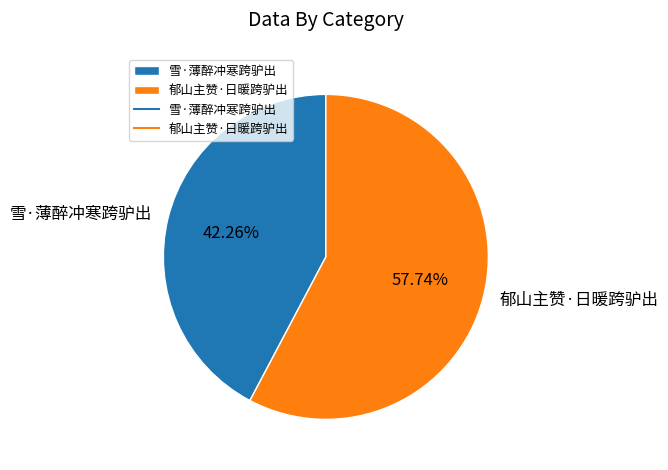

Rank the categories by value from lowest to highest.

雪·薄醉冲寒跨驴出, 郁山主赞·日暖跨驴出